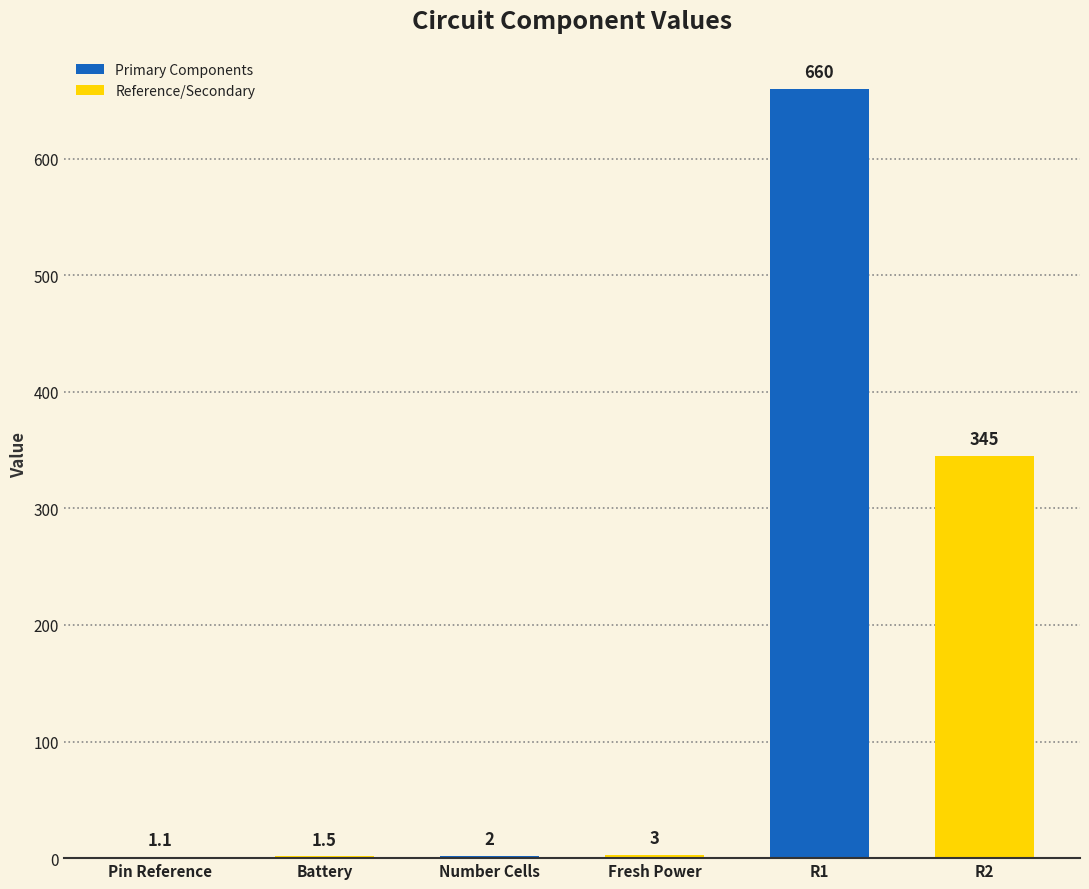

What is the average value?

168.8